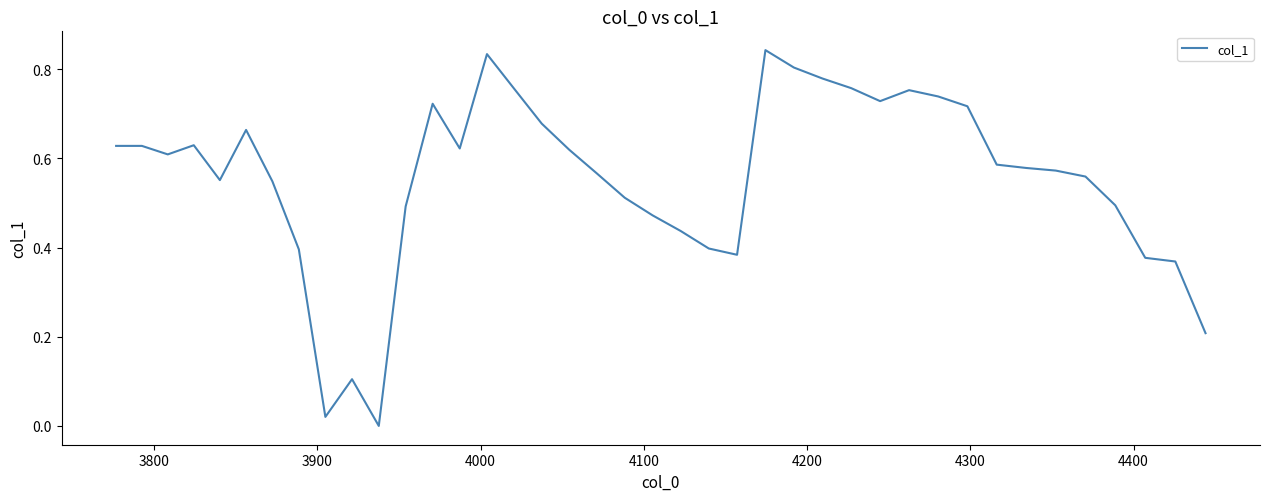

How many lines are shown in the chart?

1